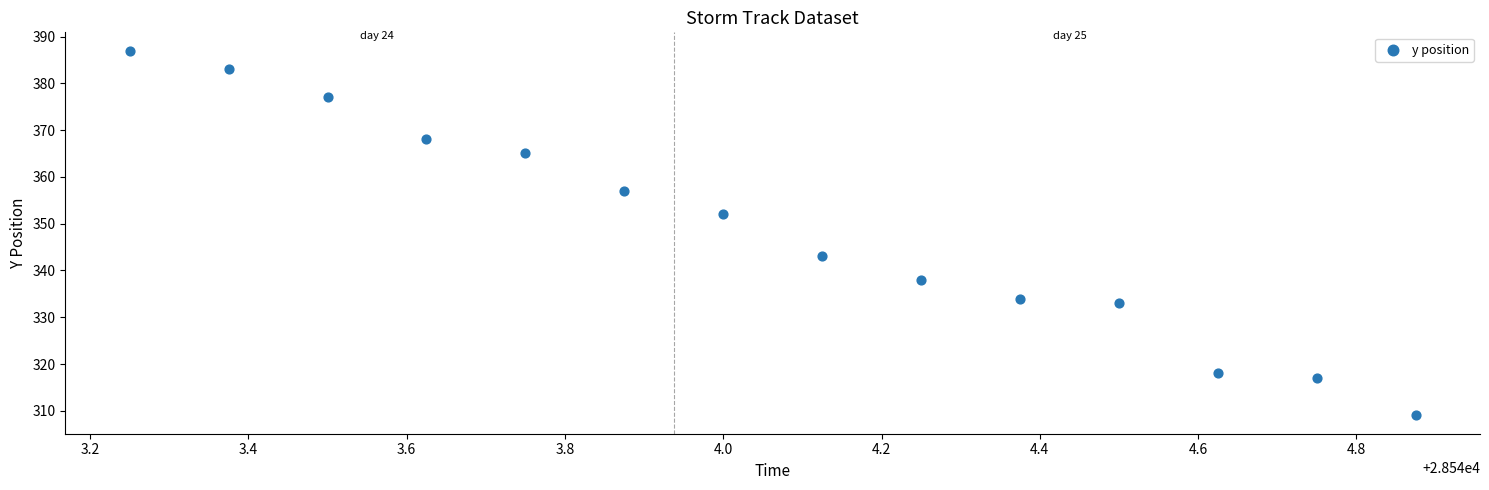

What is the range of Y values (max minus min)?

78